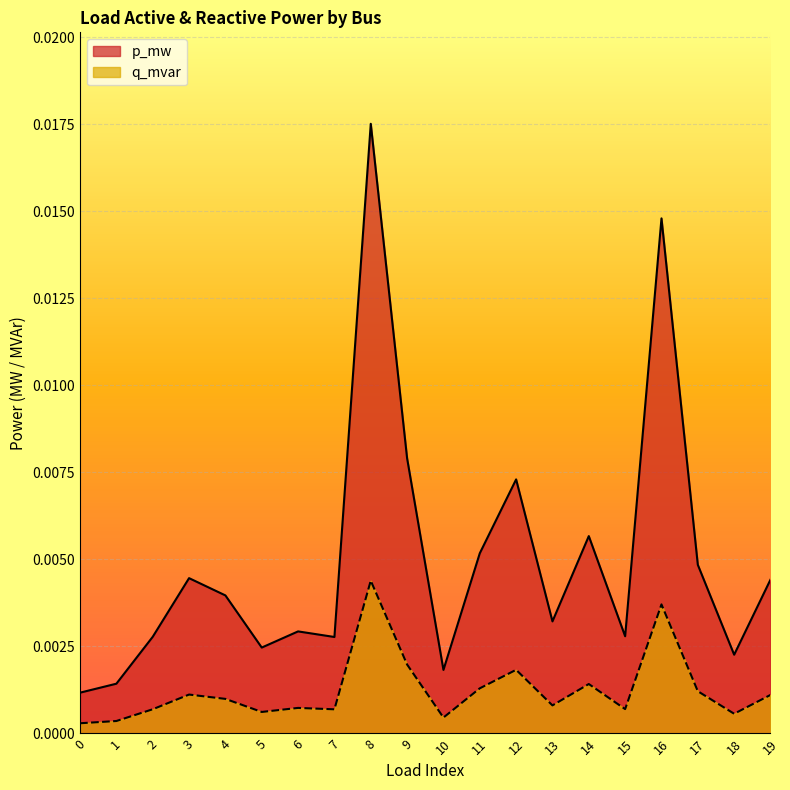

The p_mw series shows 0.0 at 12. True or false?

False